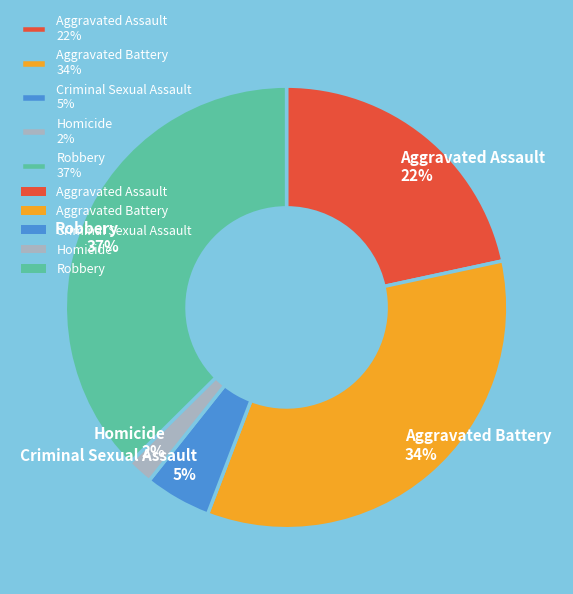

What is the smallest slice in the pie chart?

Homicide